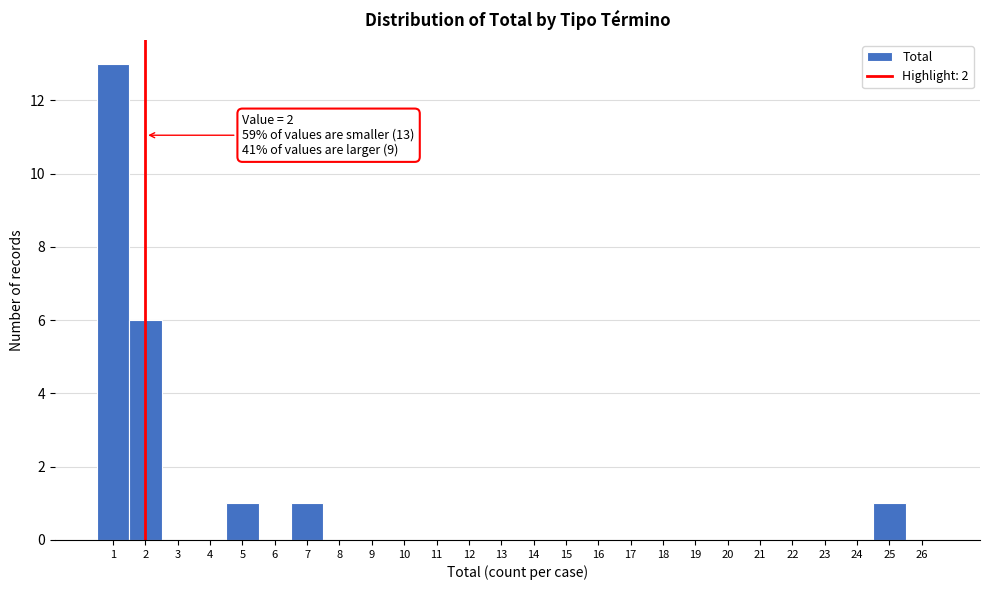

Which range on the x-axis has the tallest bar?

0.5 to 1.5